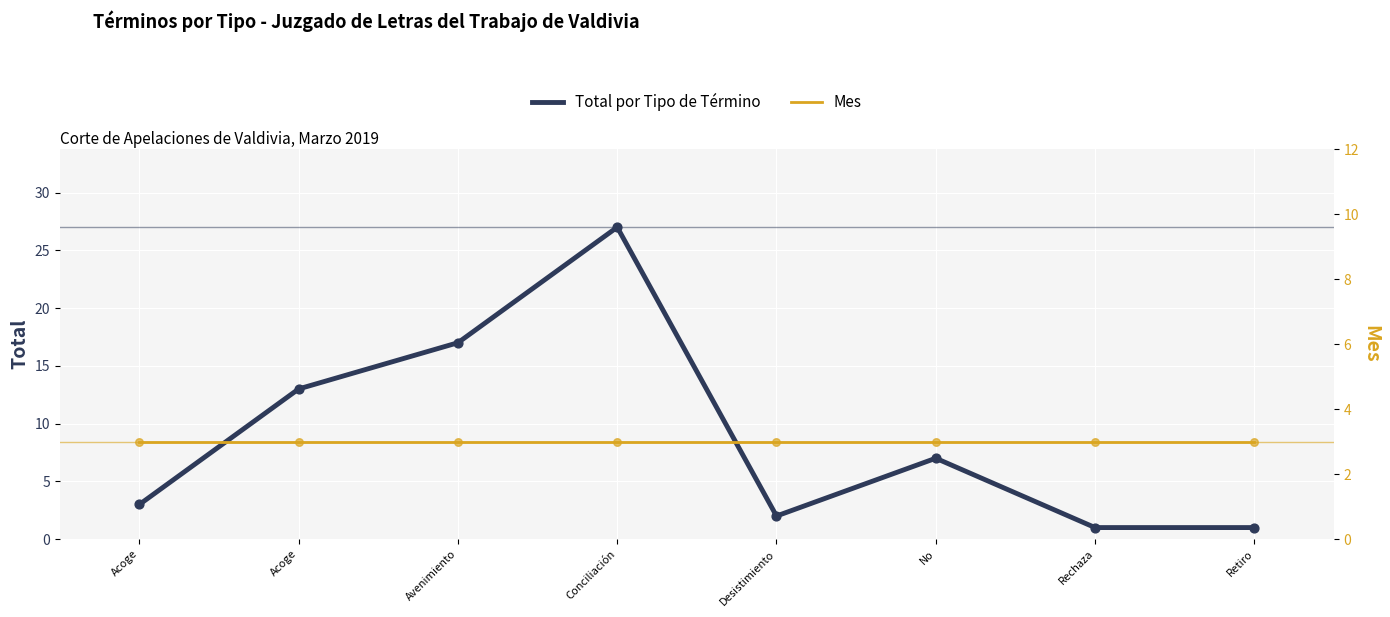

Which series has the widest spread of Y values?

Total por Tipo de Término